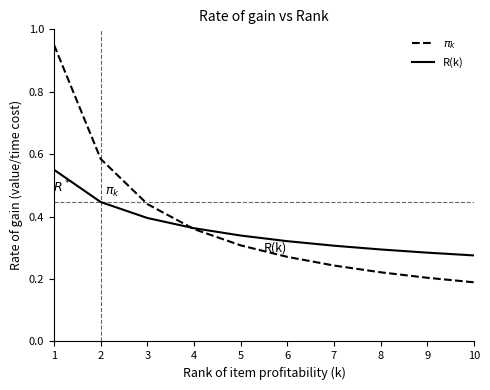

Is it true that R(k) equals 0.4 at 10?

False